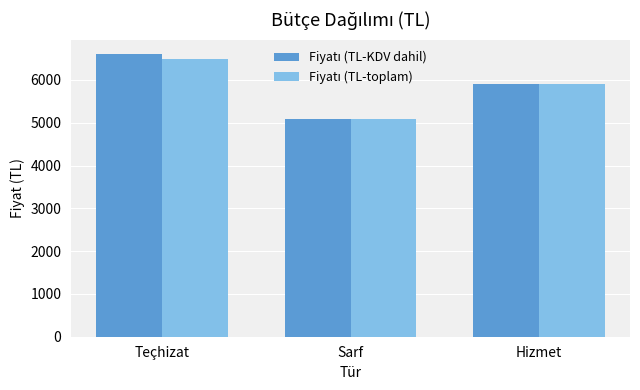

What is the greatest value displayed?

6608.0